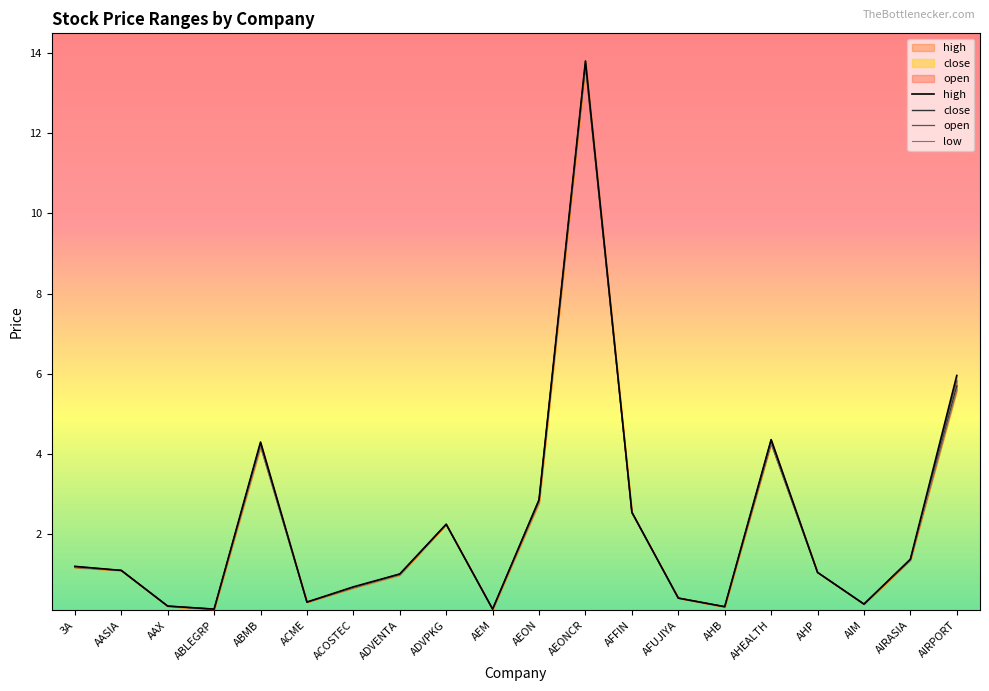

What is the total value across all series at 3A?

4.8